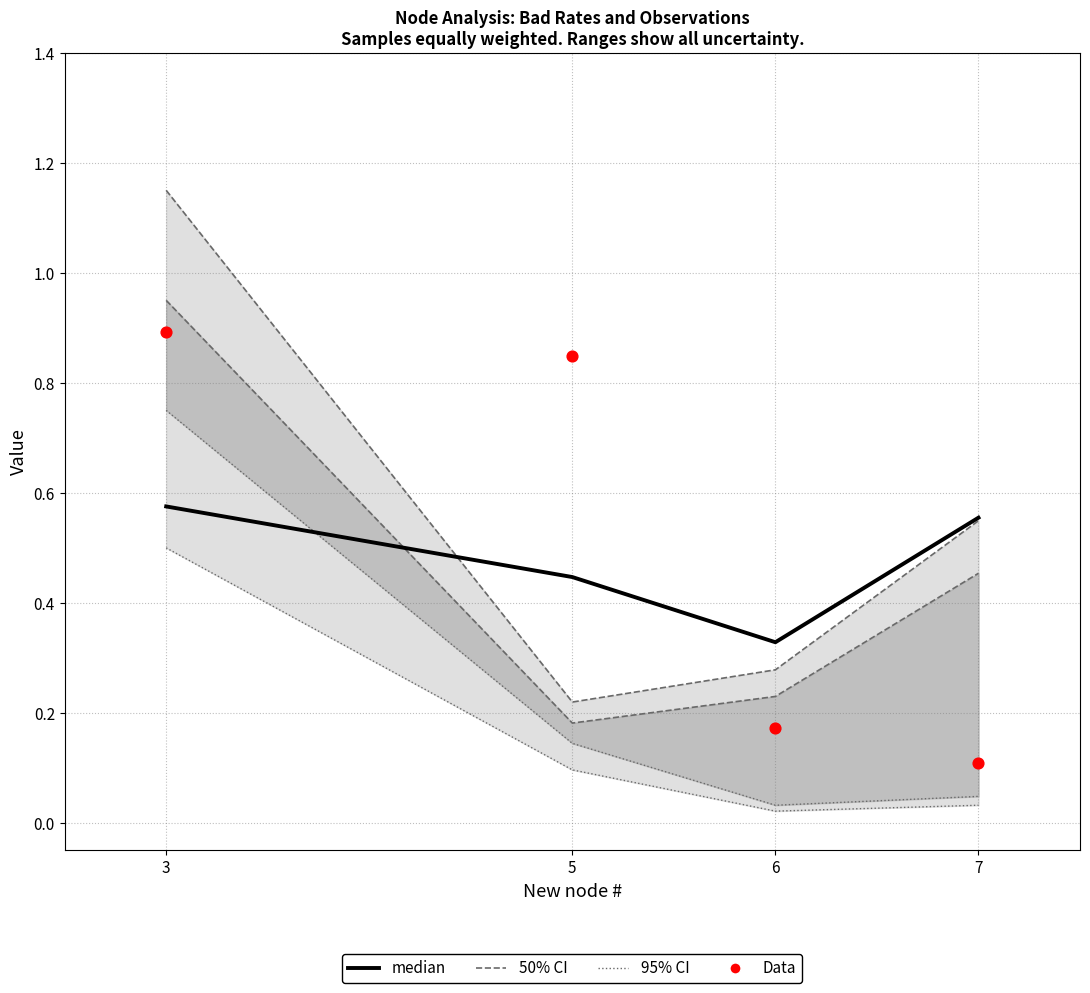

At which category is the sum across all series the highest?

3